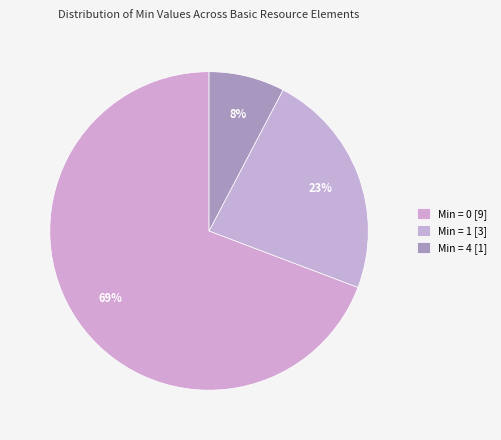

How many segments does this pie chart have?

3